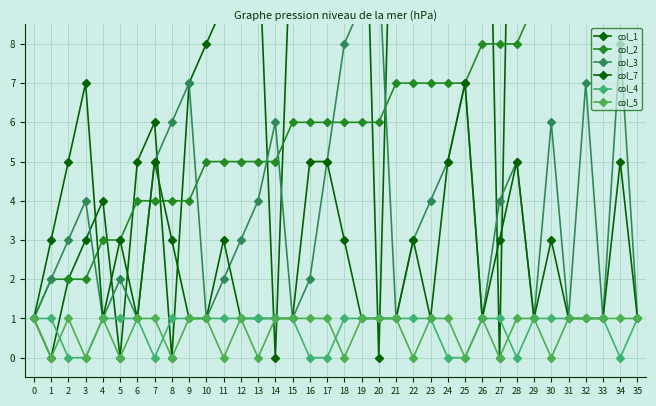

What is the total value across all series at 23?

33